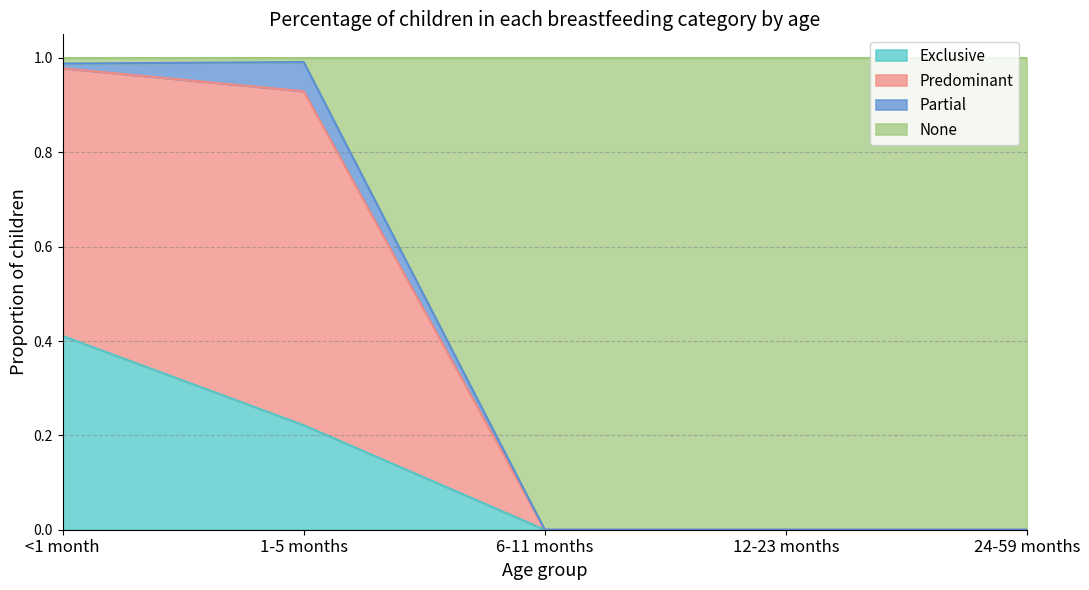

Which category has the highest value in the Exclusive series?

<1 month